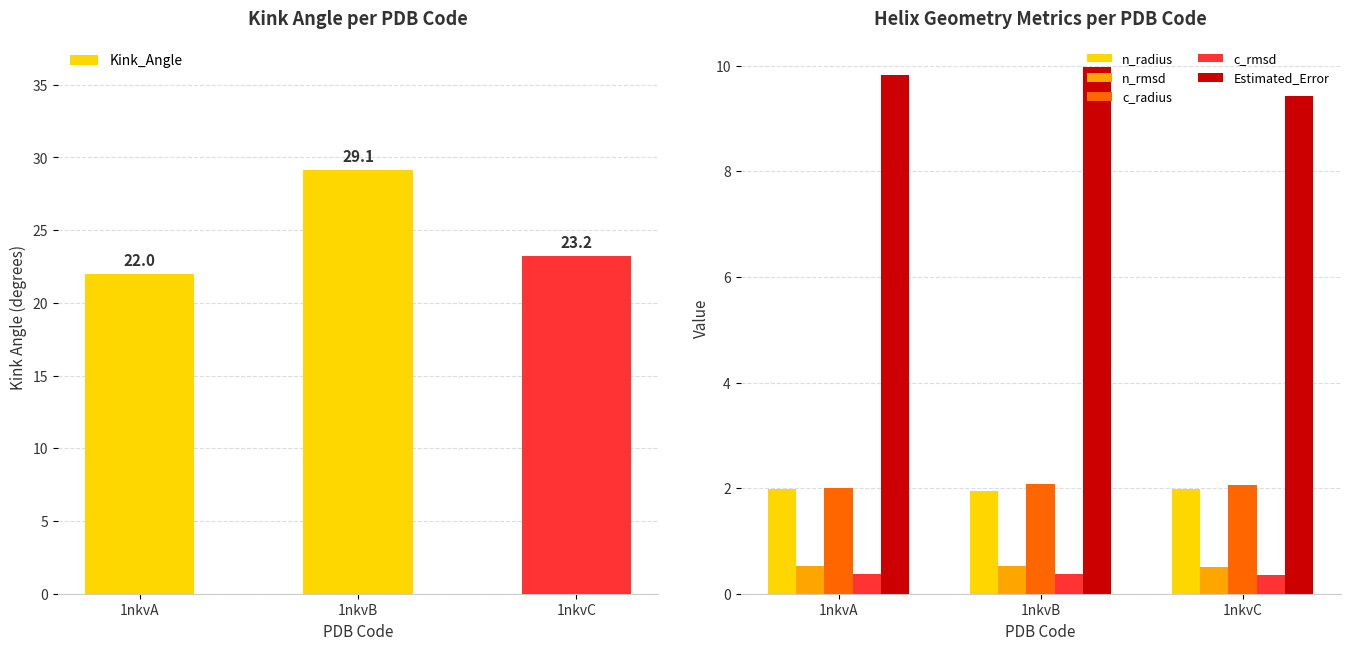

How many data points does each series have?

3